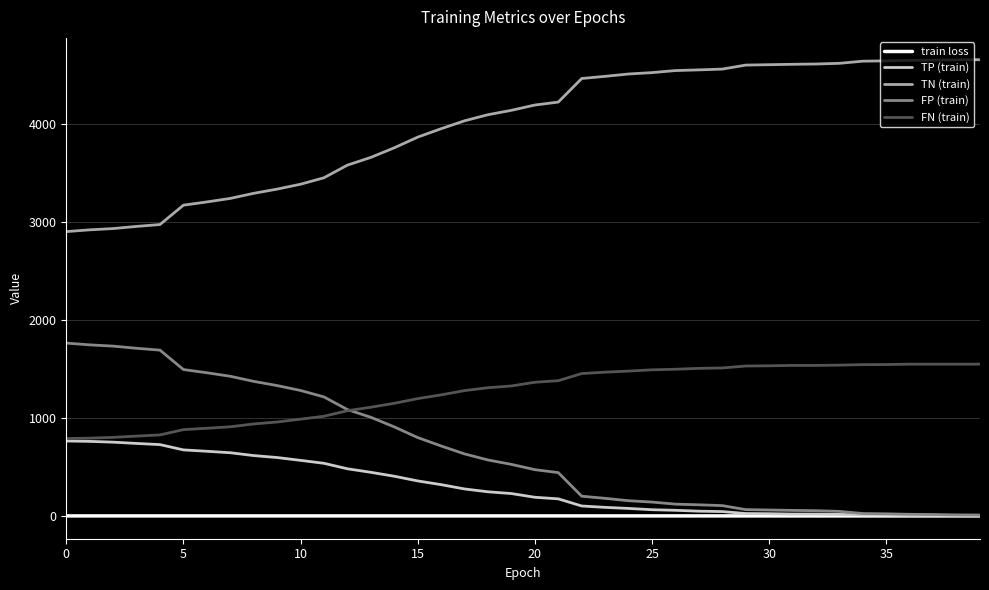

What is the maximum value for FP (train)?

1766.0